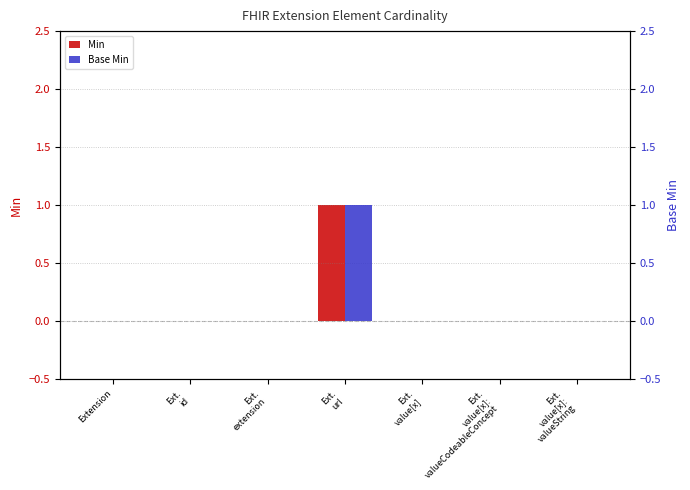

What is the label of the 2nd bar from the right?

Ext.
value[x]:
valueCodeableConcept